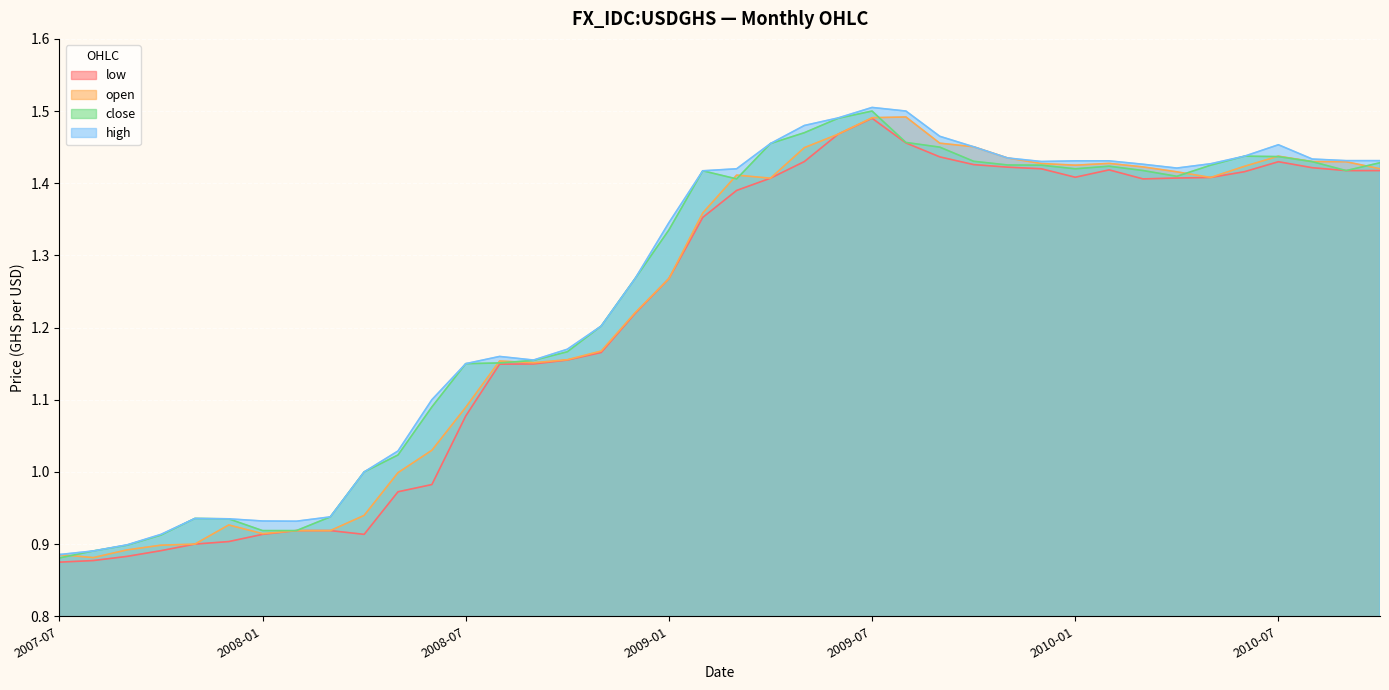

What are all the series names shown in the legend?

low, open, close, high